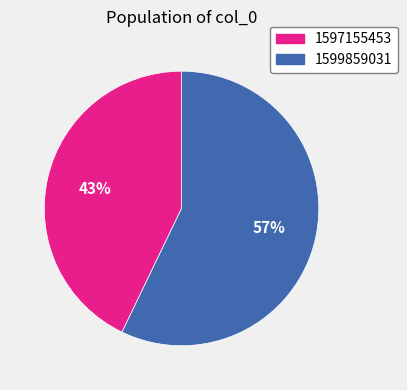

Is the sum of 1599859031 and 1597155453 greater than half?

Yes